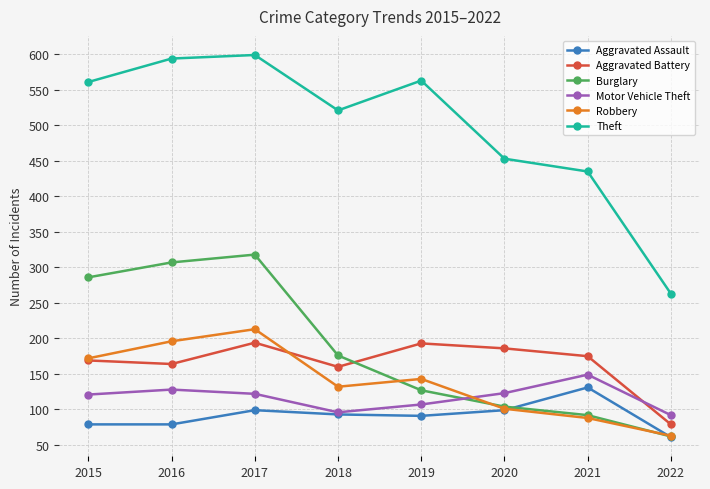

Rank the series by their maximum value, from lowest to highest.

Aggravated Assault, Motor Vehicle Theft, Aggravated Battery, Robbery, Burglary, Theft